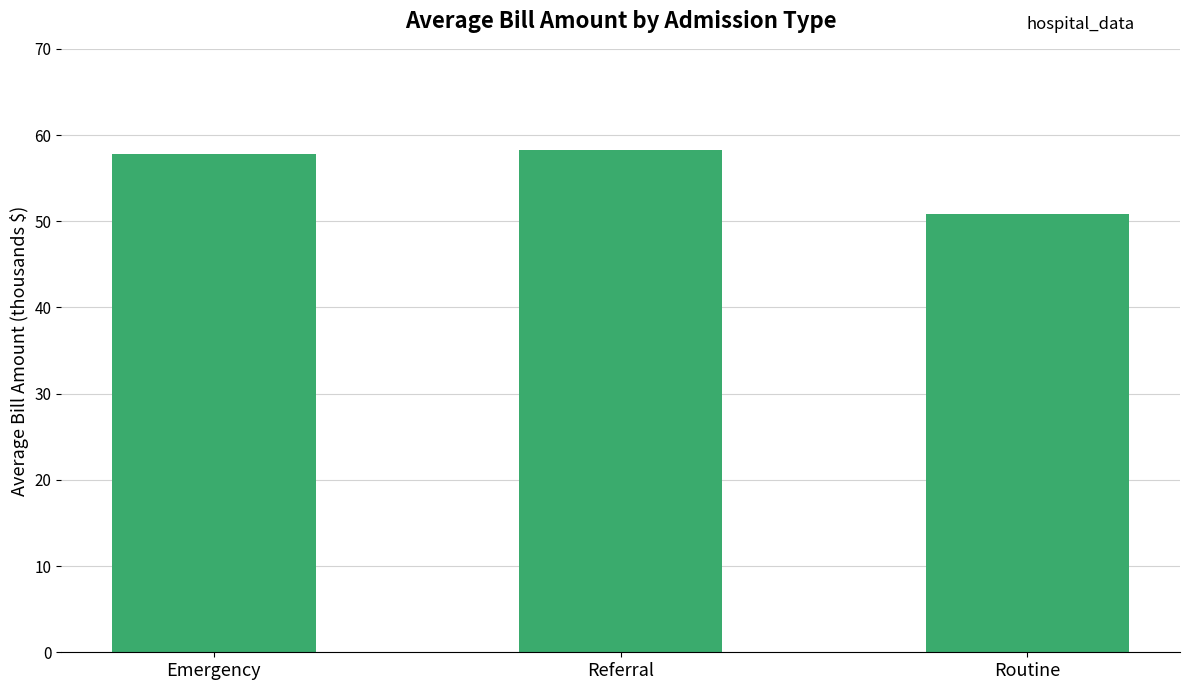

What is the minimum value shown in the chart?

50.8